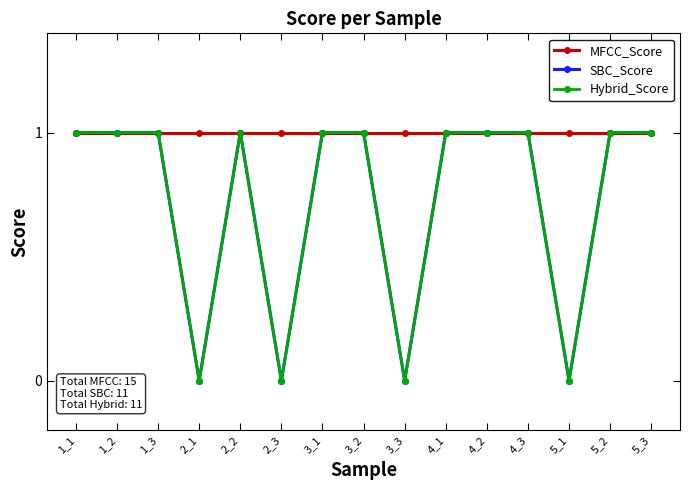

Is this an area chart (filled region under the line)?

No